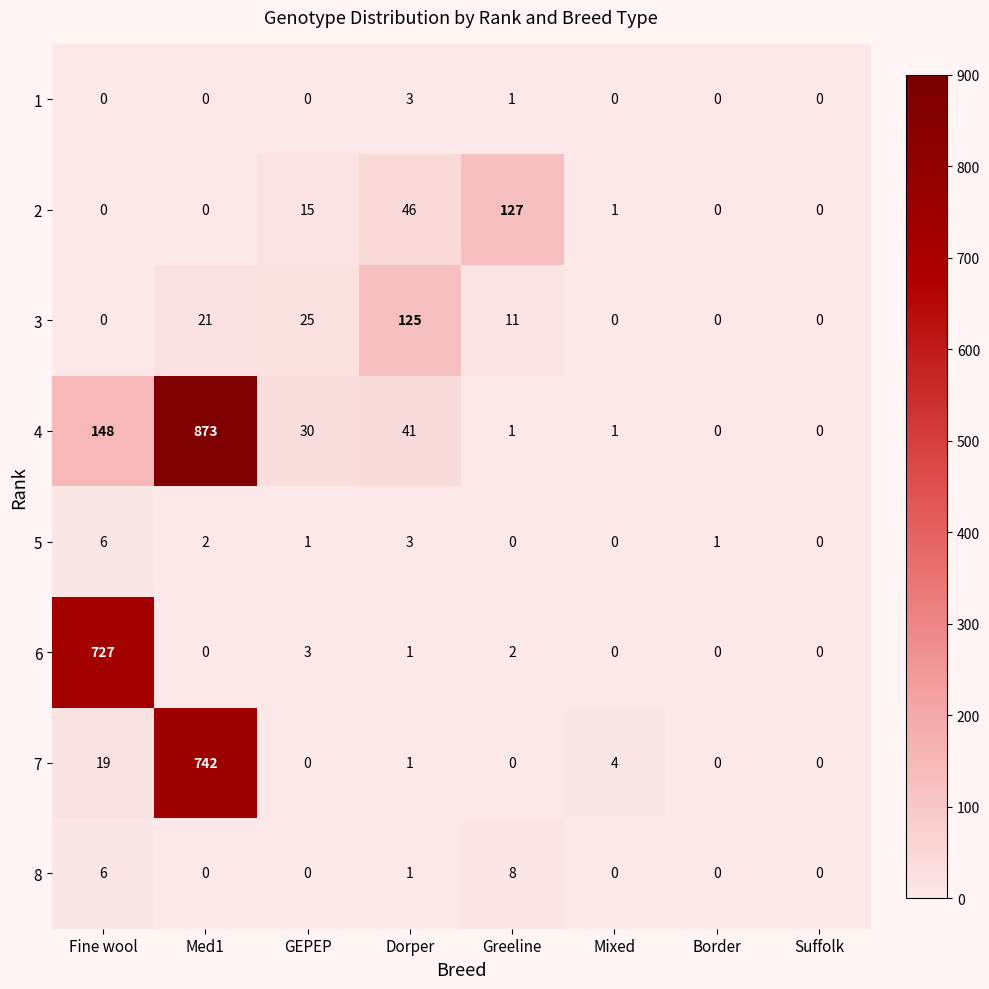

What is the total value across all series at Med1?

1638